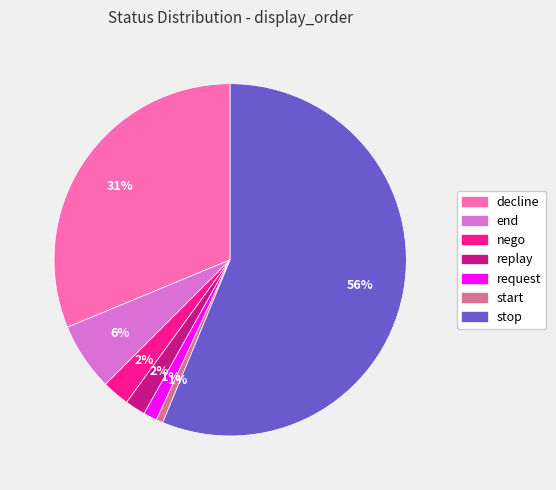

Which has a higher value, request or replay?

replay